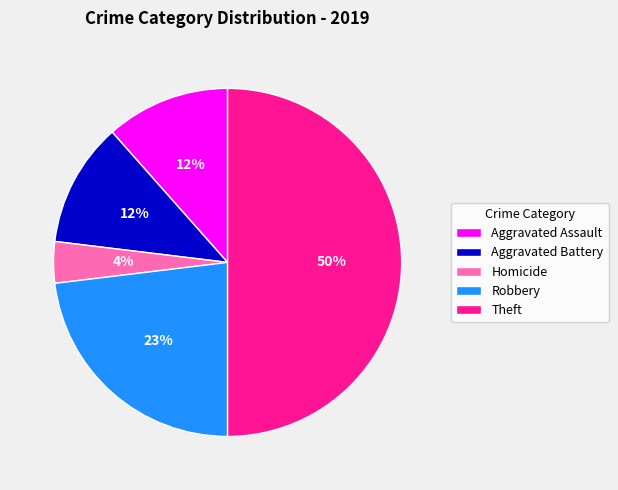

Approximately how many times larger is the value at Aggravated Battery compared to Robbery?

0.5